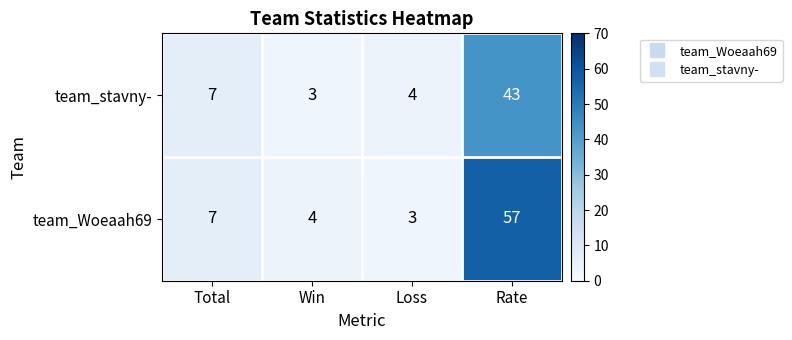

What is the sum of all team_stavny- values?

57